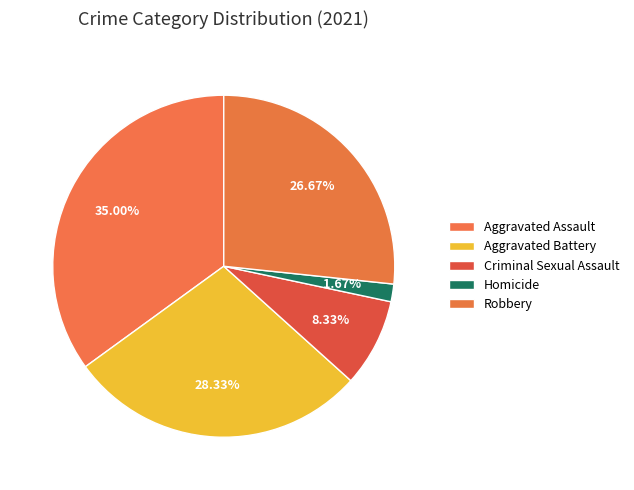

Do Robbery and Criminal Sexual Assault together represent more than half of the pie?

No